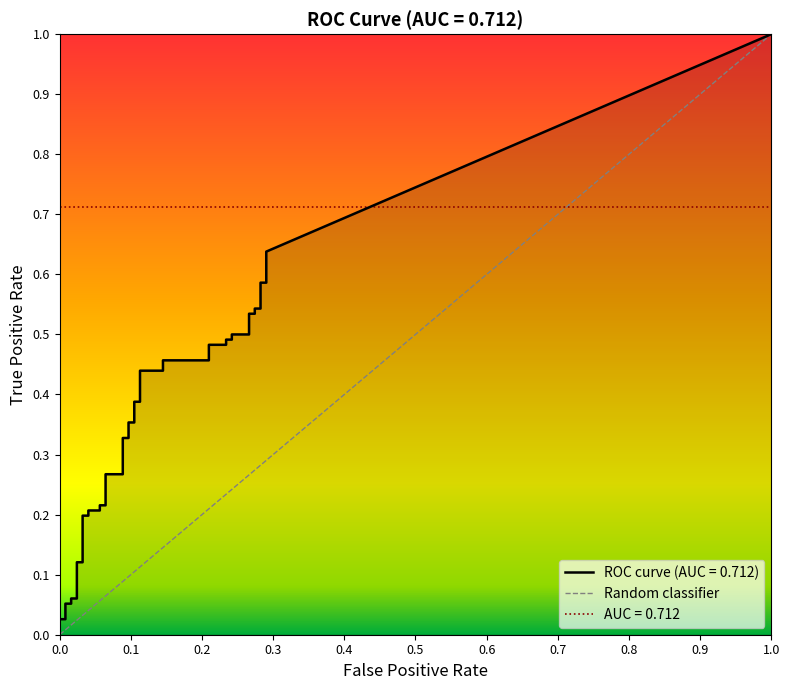

What is the sum of the tpr values at 6 and 34?

0.6